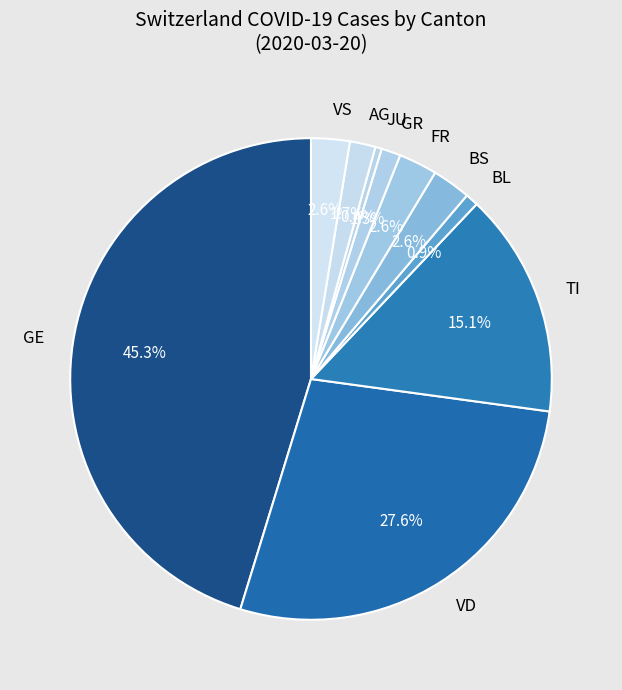

Which slice is the largest?

GE